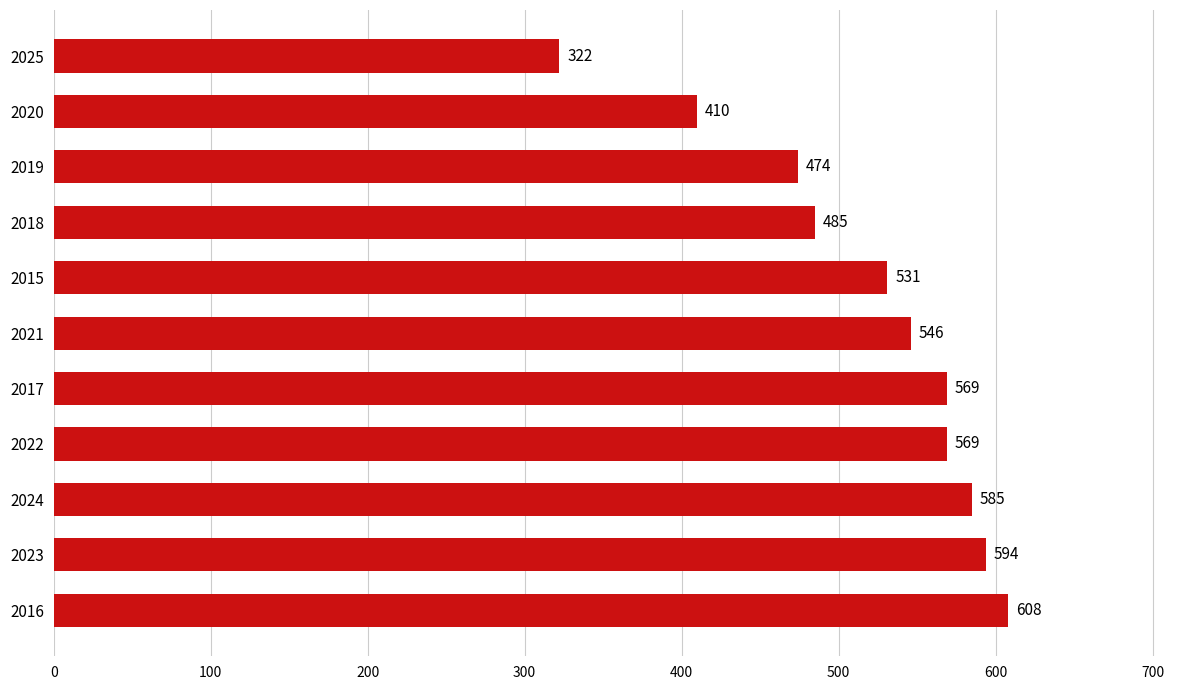

What is the sum of the values at 2023 and 2016?

1202